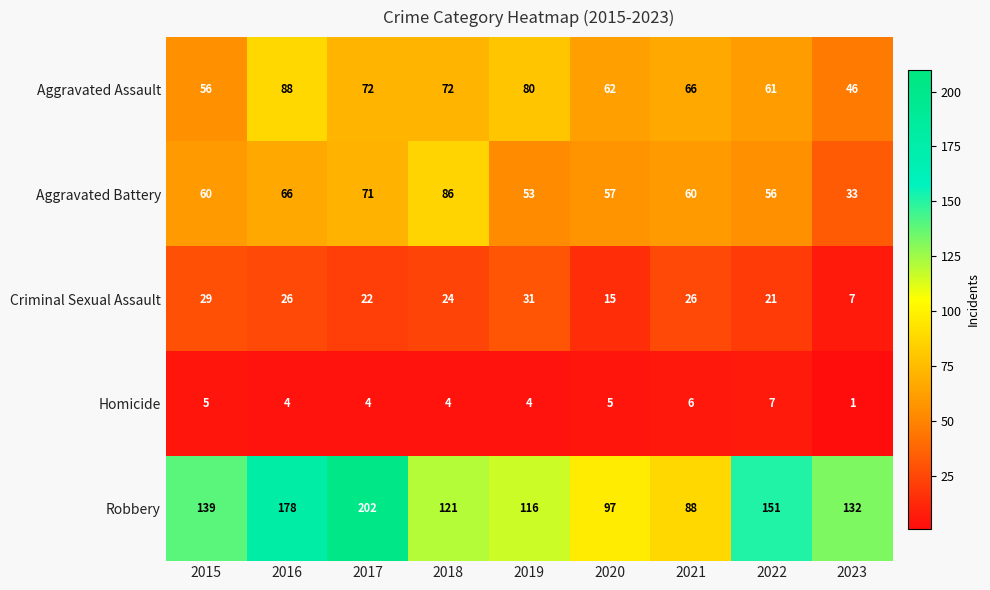

Where is Criminal Sexual Assault nearest to the value 19?

2022